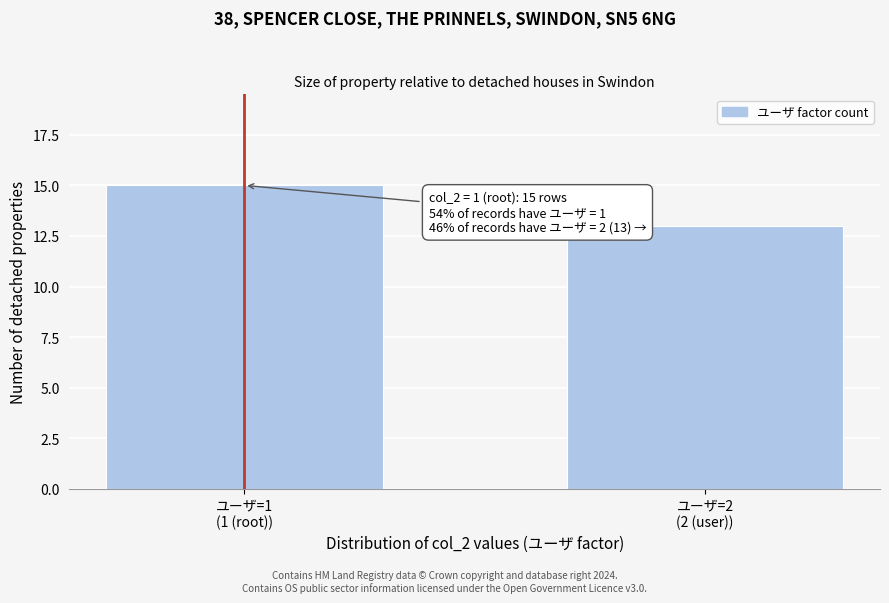

Reading left to right, transcribe all the data shown in this chart.

15	13